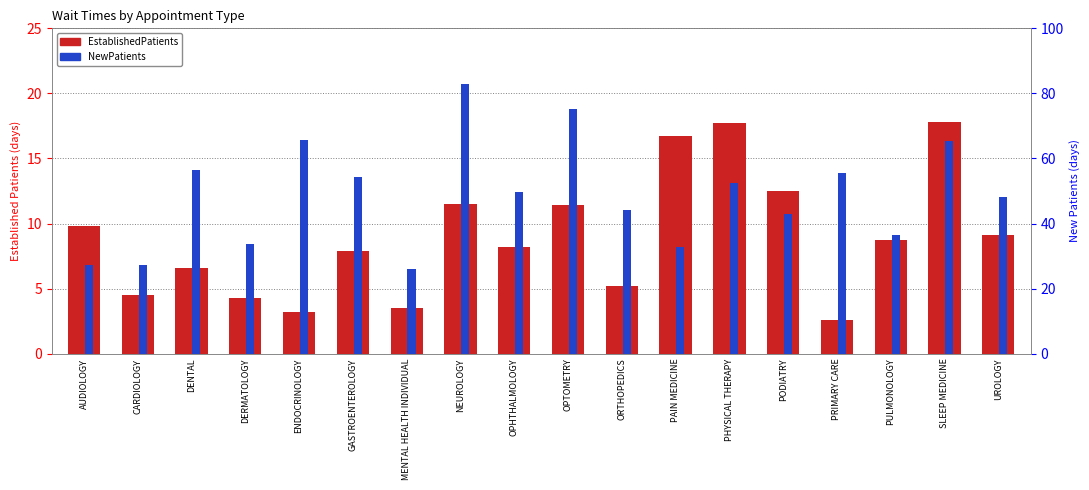

Reading right to left, transcribe all the data shown in this chart.

EstablishedPatients: UROLOGY=9.1	SLEEP MEDICINE=17.8	PULMONOLOGY=8.7	PRIMARY CARE=2.6	PODIATRY=12.5	PHYSICAL THERAPY=17.7	PAIN MEDICINE=16.7	ORTHOPEDICS=5.2	OPTOMETRY=11.4	OPHTHALMOLOGY=8.2	NEUROLOGY=11.5	MENTAL HEALTH INDIVIDUAL=3.5	GASTROENTEROLOGY=7.9	ENDOCRINOLOGY=3.2	DERMATOLOGY=4.3	DENTAL=6.6	CARDIOLOGY=4.5	AUDIOLOGY=9.8
NewPatients: UROLOGY=48.1	SLEEP MEDICINE=65.5	PULMONOLOGY=36.4	PRIMARY CARE=55.4	PODIATRY=42.9	PHYSICAL THERAPY=52.5	PAIN MEDICINE=32.8	ORTHOPEDICS=44.2	OPTOMETRY=75.2	OPHTHALMOLOGY=49.8	NEUROLOGY=82.8	MENTAL HEALTH INDIVIDUAL=25.9	GASTROENTEROLOGY=54.2	ENDOCRINOLOGY=65.7	DERMATOLOGY=33.6	DENTAL=56.4	CARDIOLOGY=27.2	AUDIOLOGY=27.3